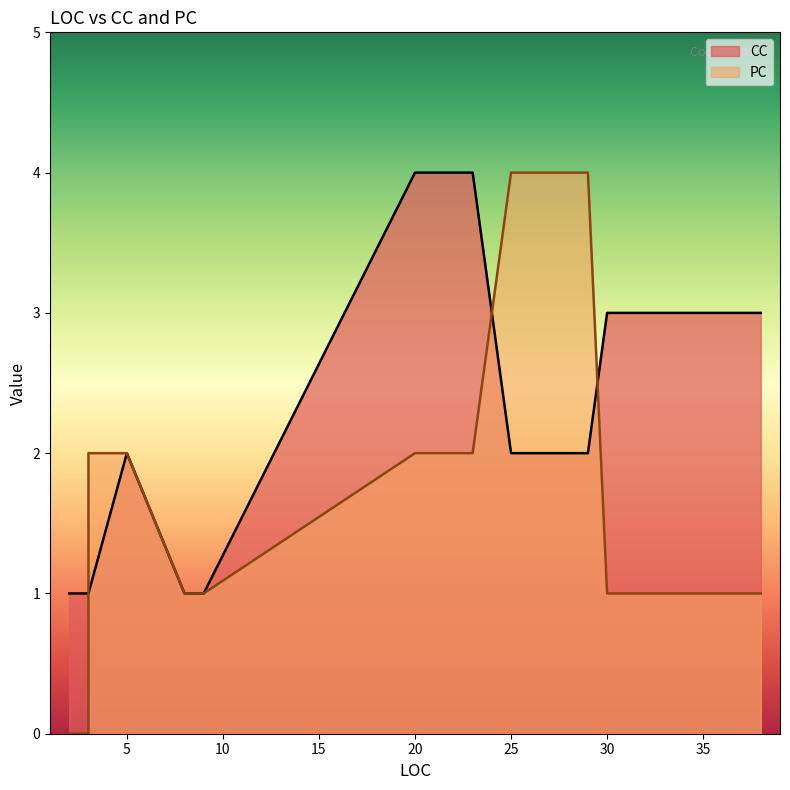

Which category has the lowest value across all series?

3